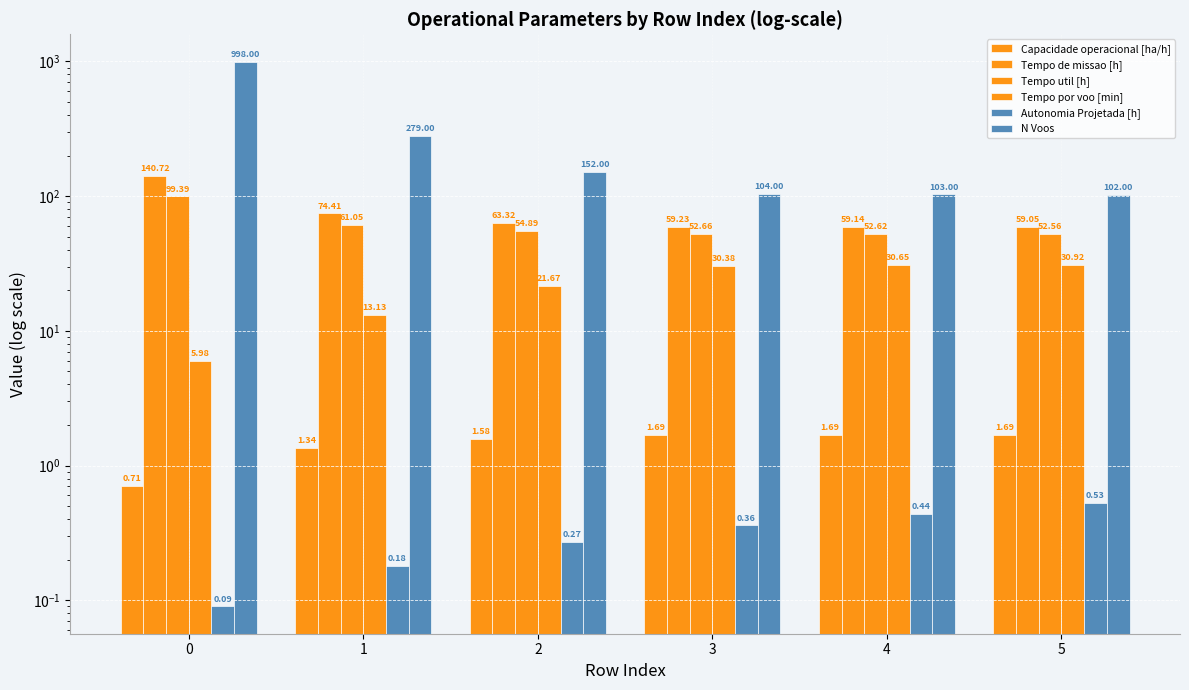

Count the number of data series in this chart.

6